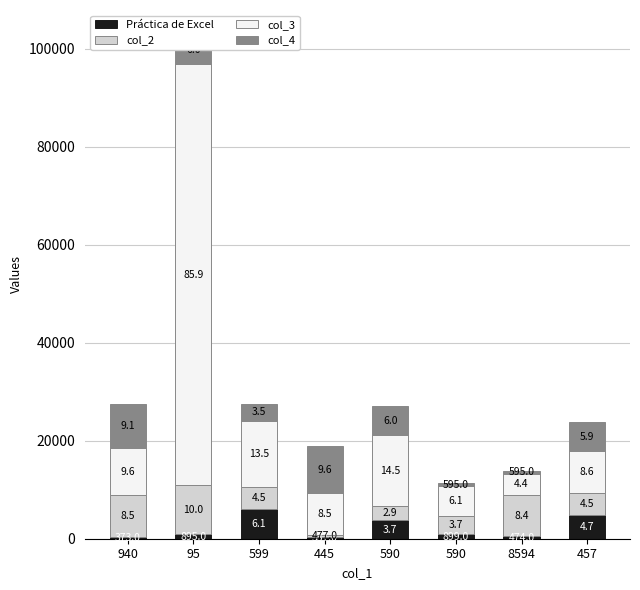

What is the difference between the second highest and second lowest values in the Práctica de Excel series?

4374